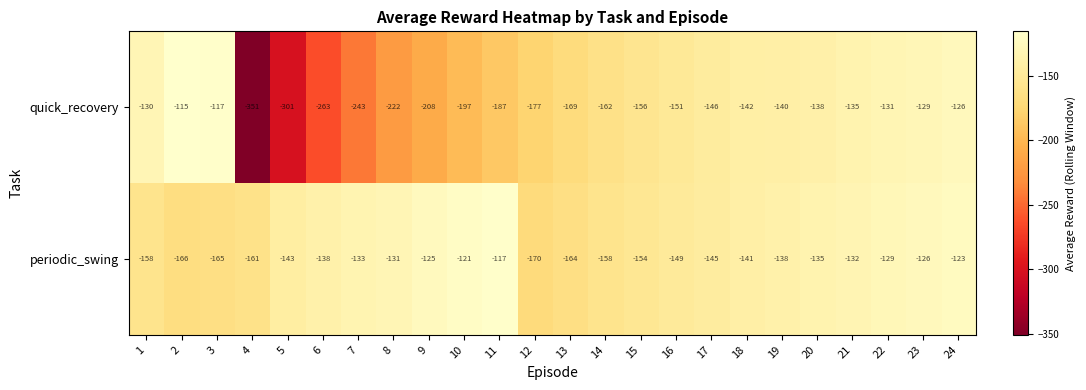

What is the total value across all series at 20?

-273